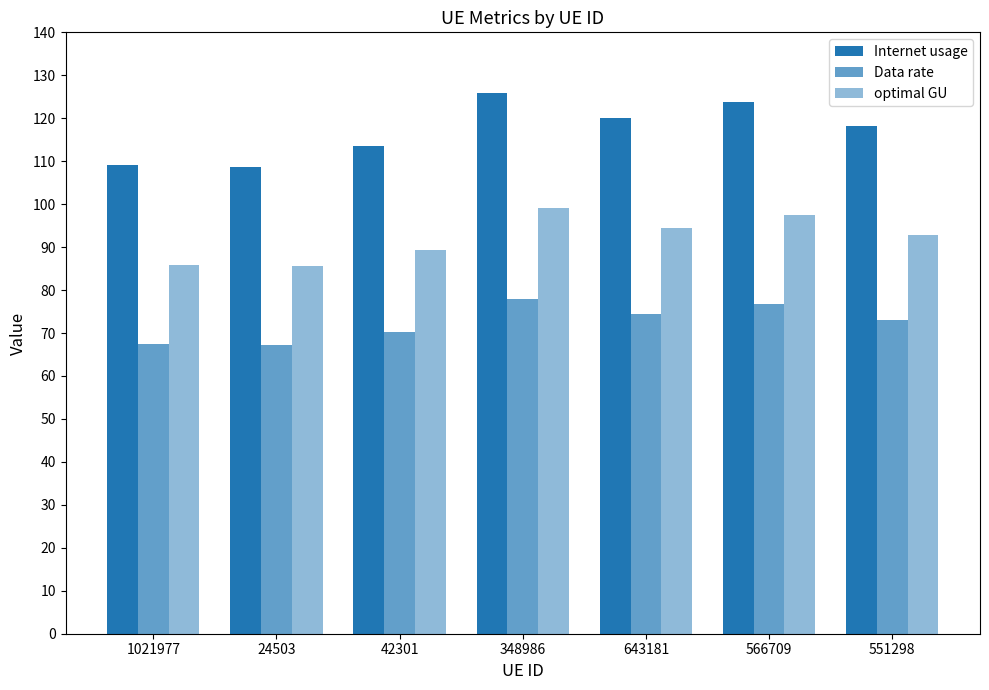

List the labels in order of Internet usage value, largest first.

348986, 566709, 643181, 551298, 42301, 1021977, 24503